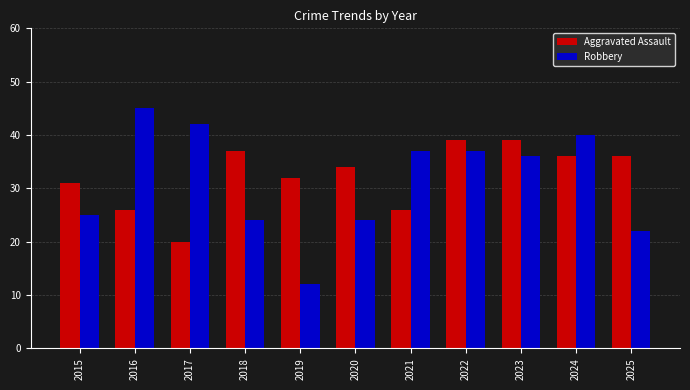

Is it true that Aggravated Assault equals 14 at 2015?

False